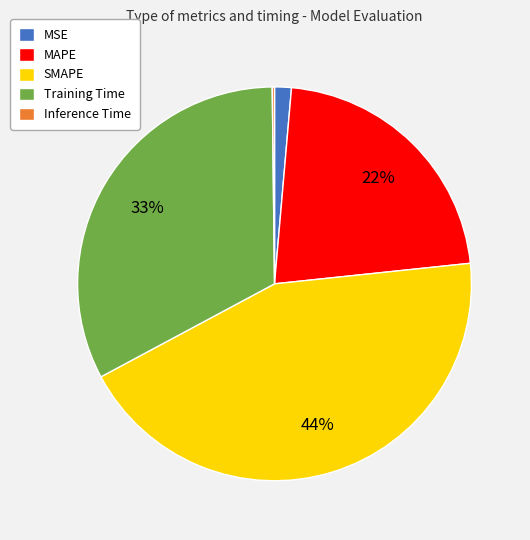

Does any single category account for the majority?

No